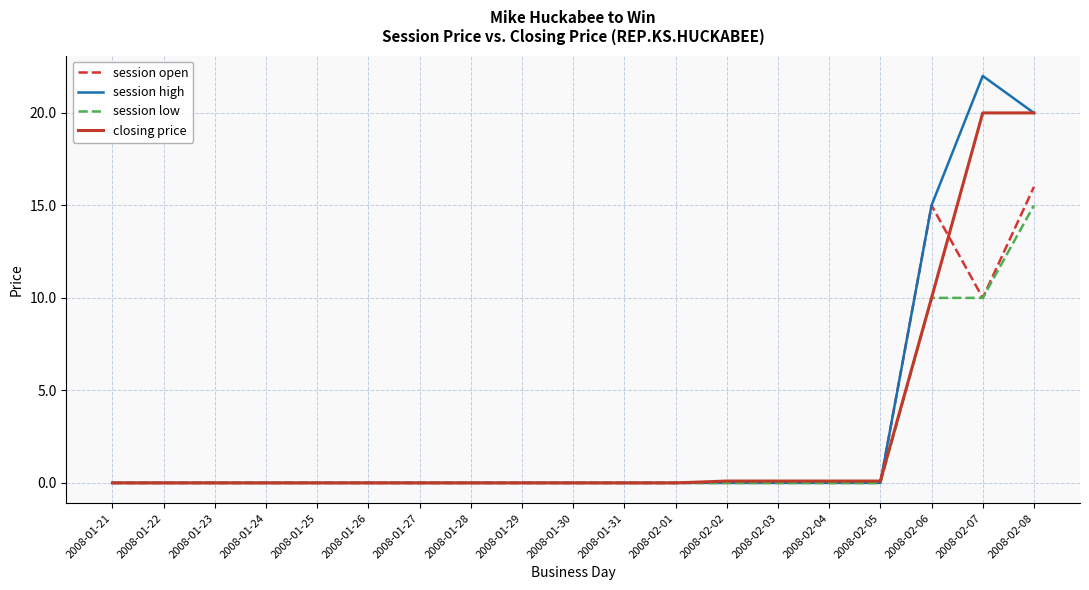

In session high, how many points are higher than both neighbors (excluding endpoints)?

1